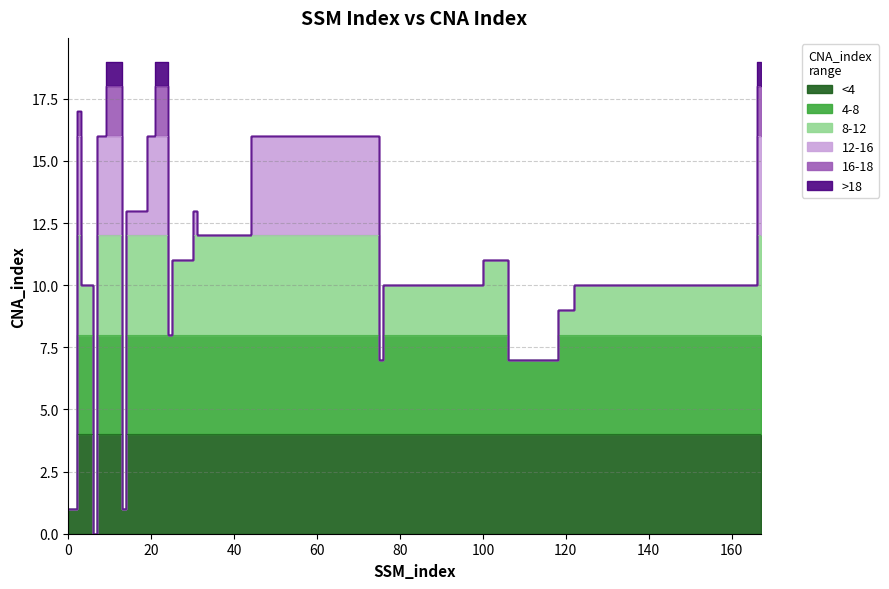

At which category does the chart reach its peak across all series?

9